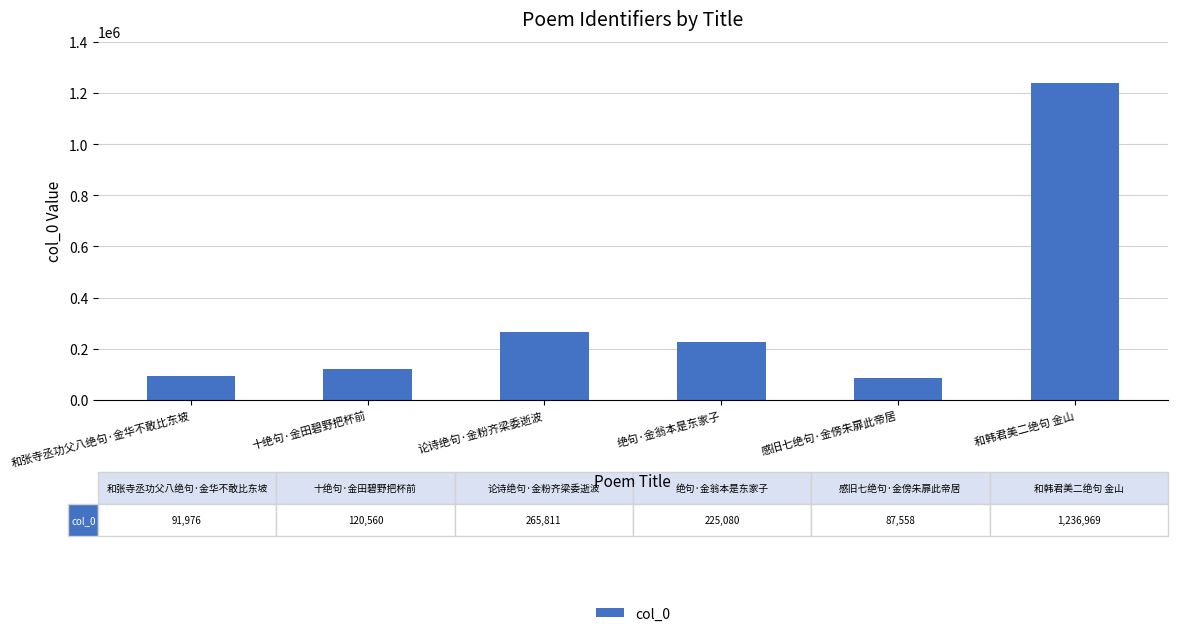

What is the smallest value displayed?

87558